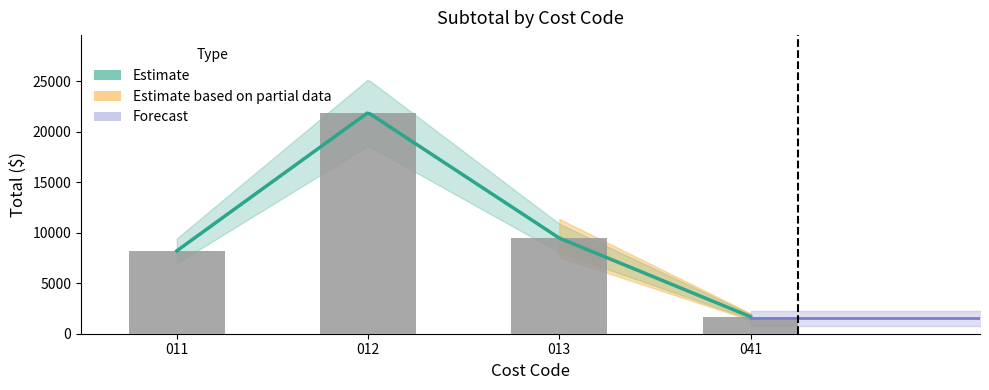

Which has a higher value, 041 or 012?

012